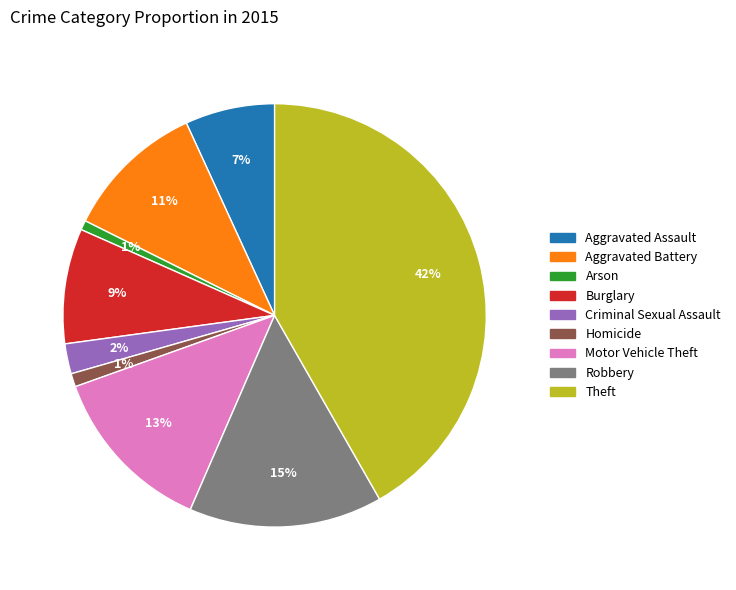

The Aggravated Battery slice represents 25% of the pie. True or false?

False